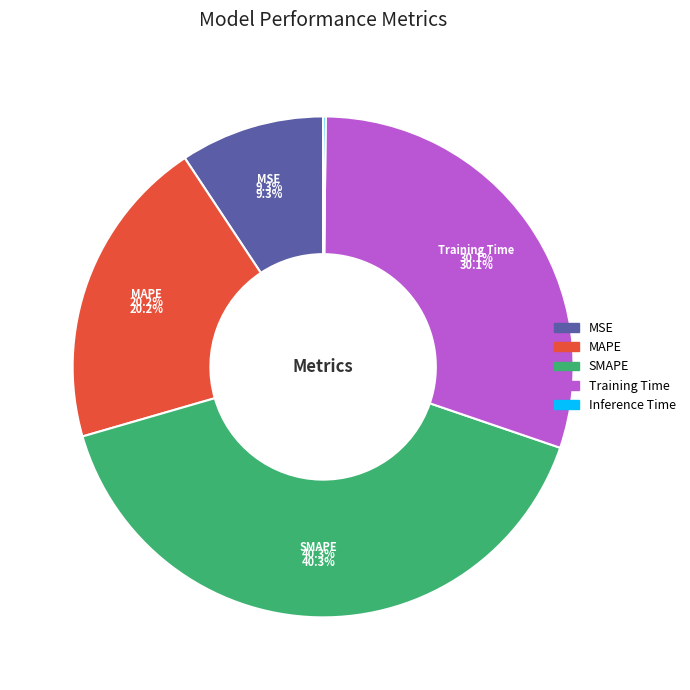

What is the ratio of the value at MSE to the value at Training Time?

0.3